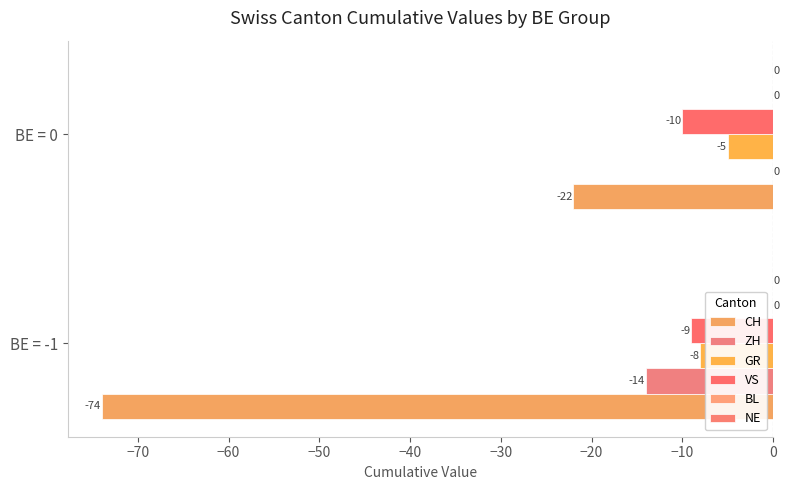

At which category is the sum across all series the highest?

BE = 0